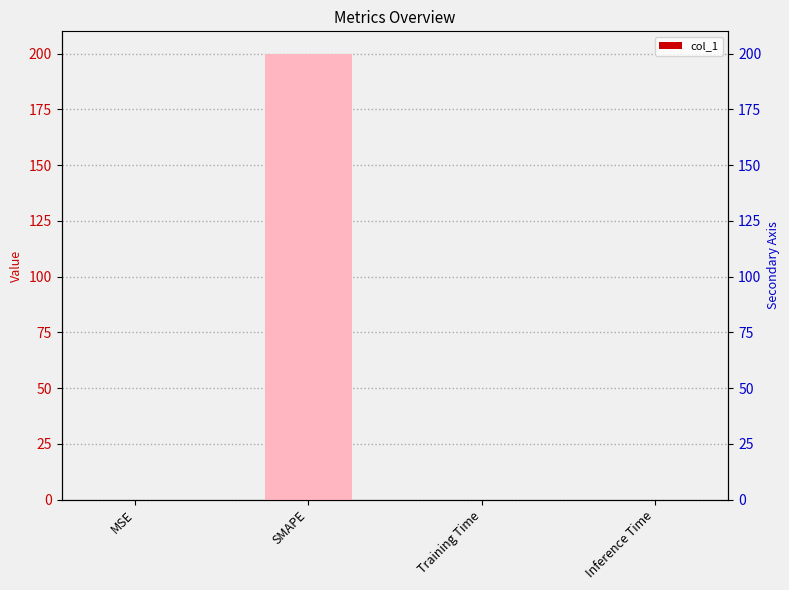

What is the sum of all values?

200.0